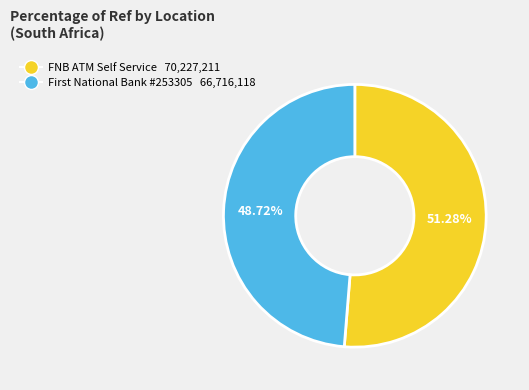

How many segments does this pie chart have?

2